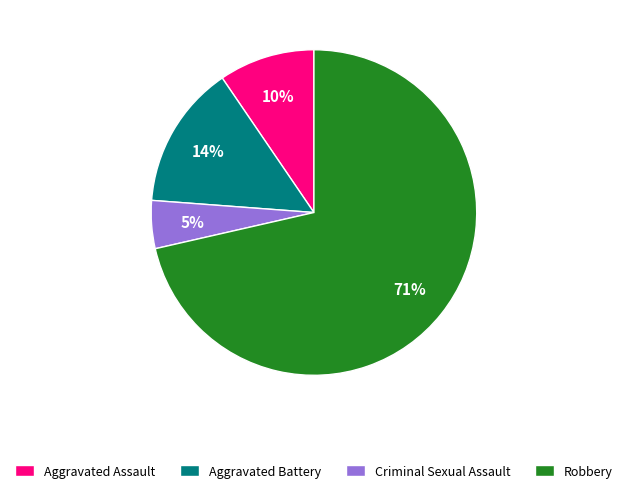

What is the smallest slice in the pie chart?

Criminal Sexual Assault